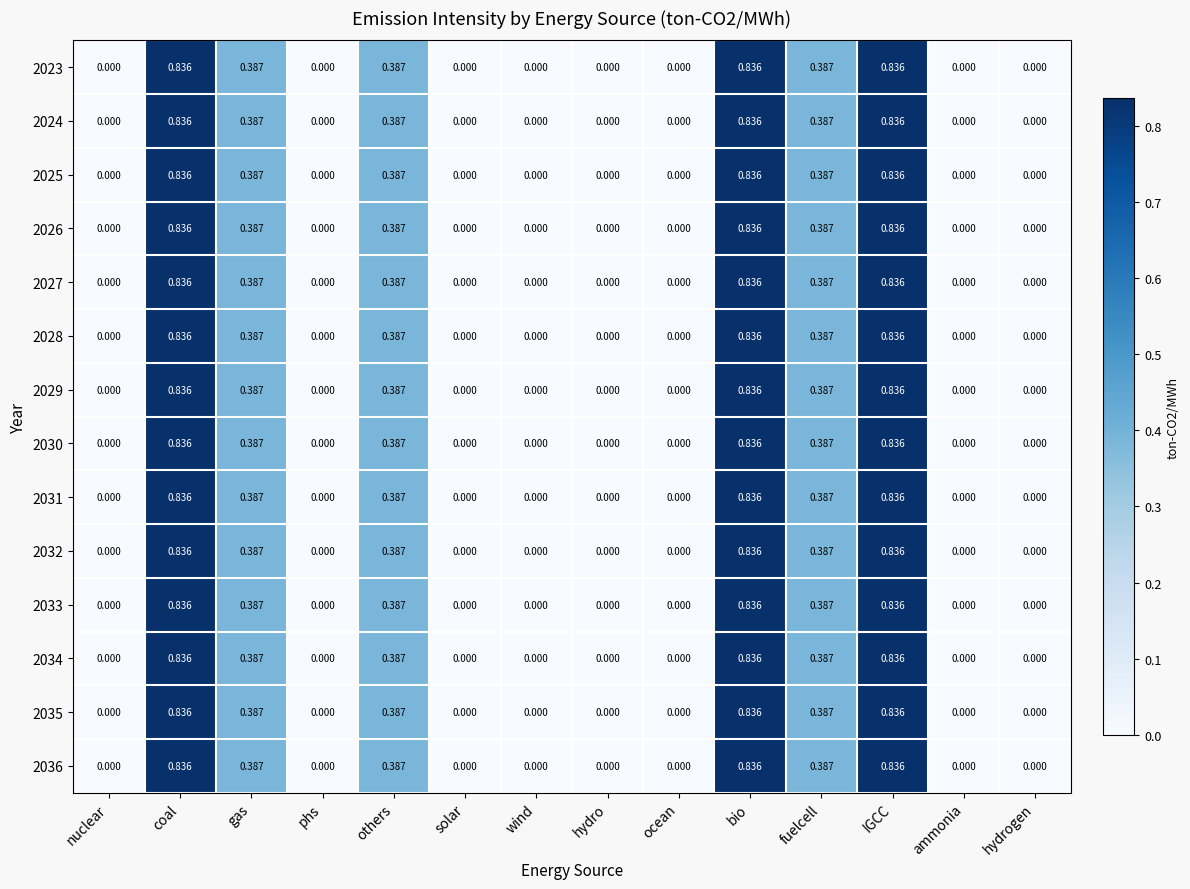

Is the value of 2026 at fuelcell greater than the value of 2027 at phs?

Yes